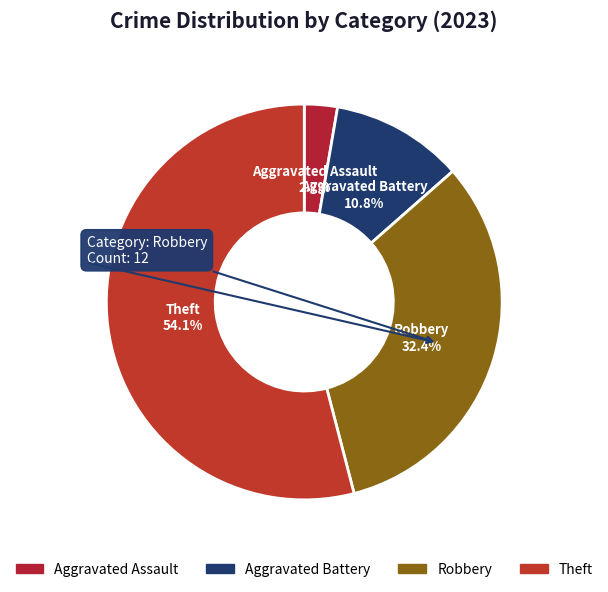

Approximately how many times larger is the value at Aggravated Battery compared to Robbery?

0.3